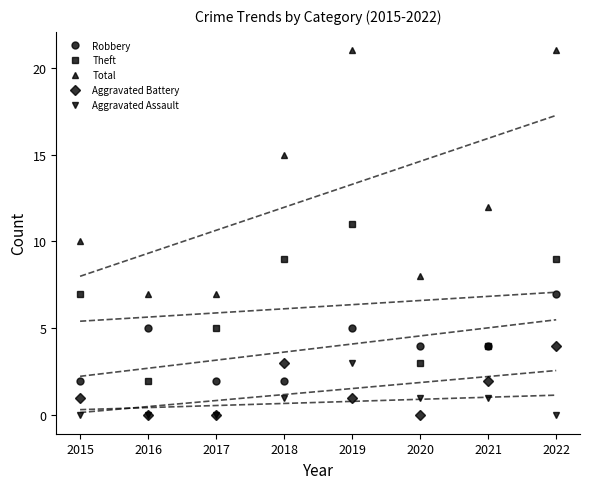

Which has a higher value, 2018 or 2022?

2022